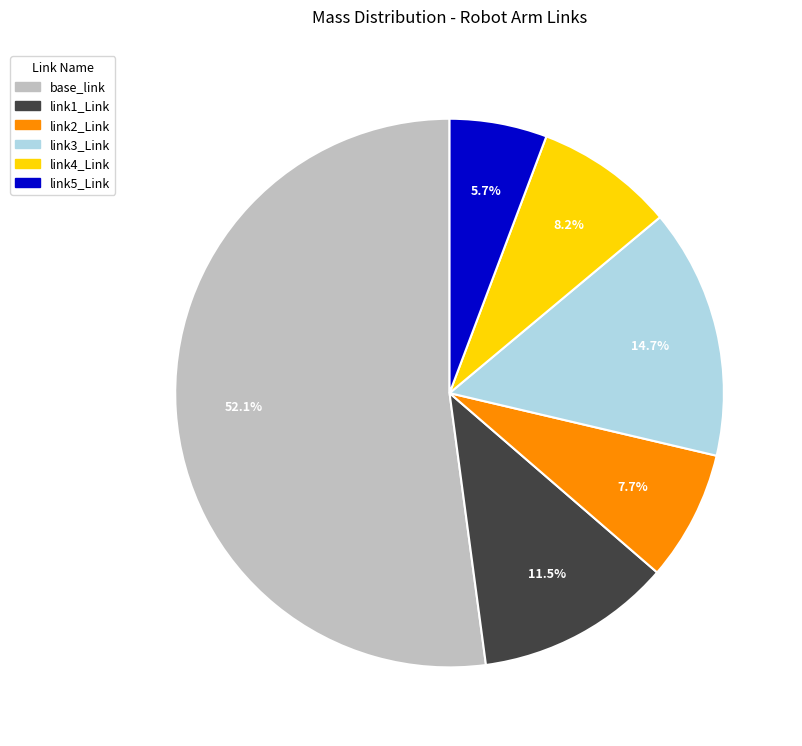

True or false: link5_Link accounts for 1% of the total.

False